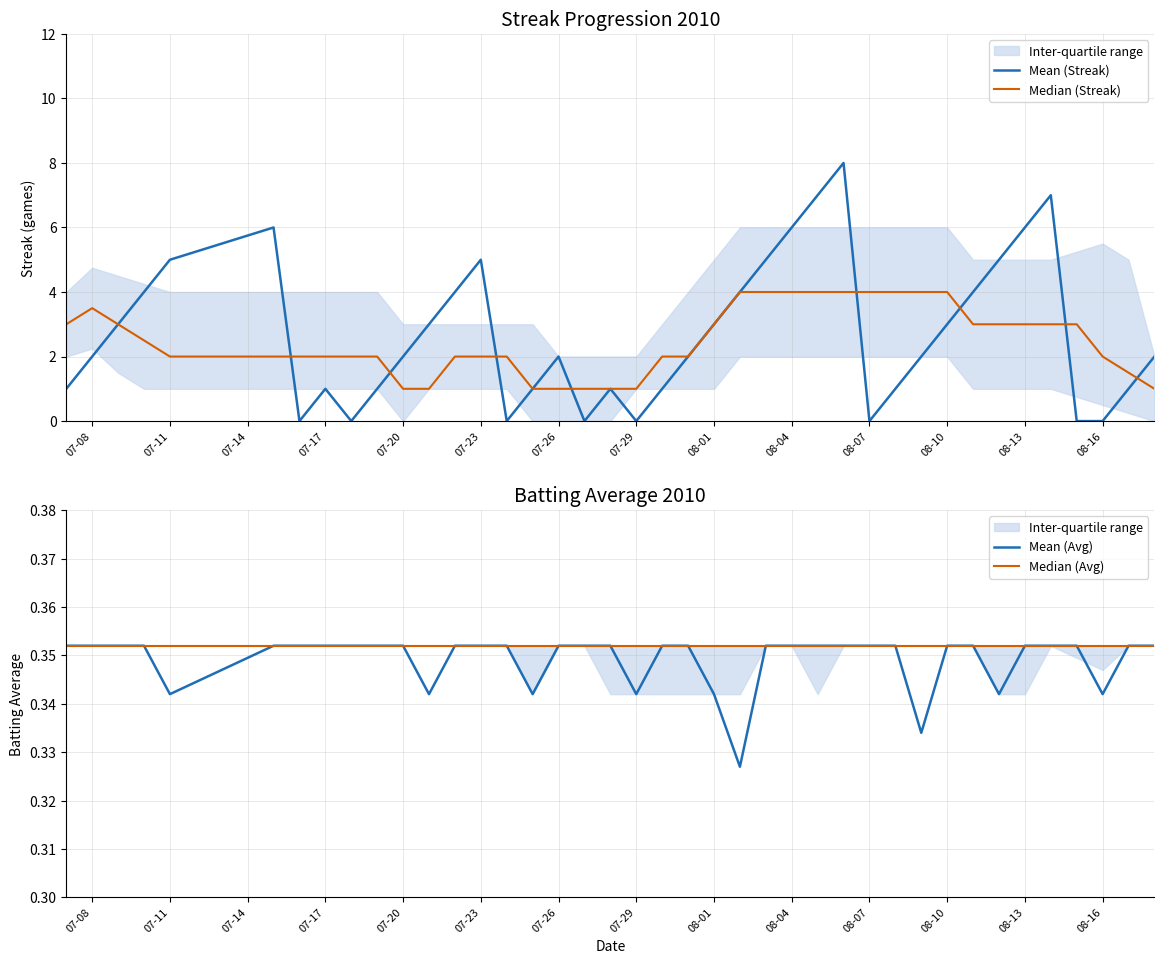

The Mean (Avg) series shows 0.1 at 07-20. True or false?

False